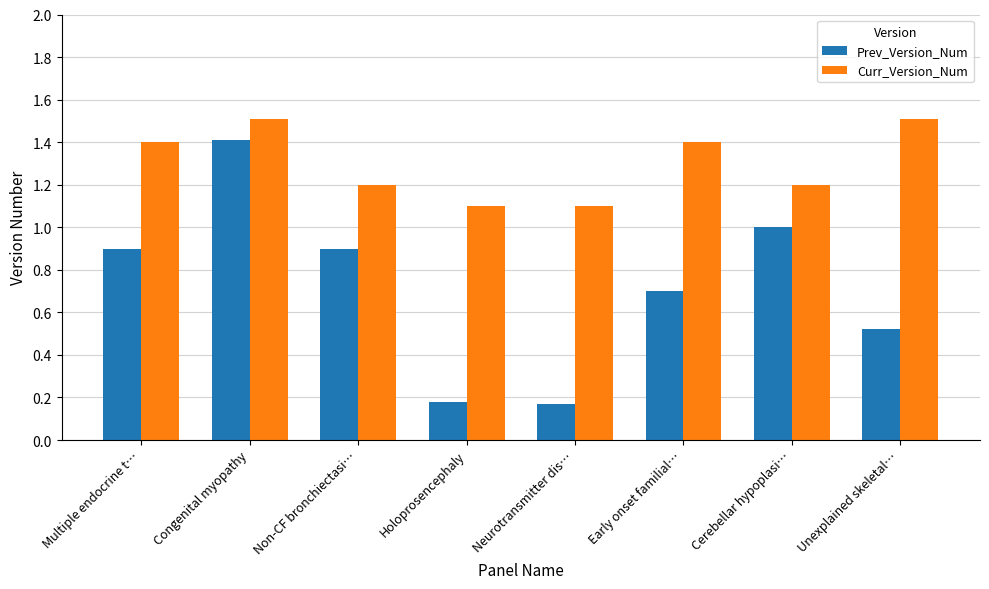

What is the spread (max minus min) of values at Neurotransmitter dis…?

0.9